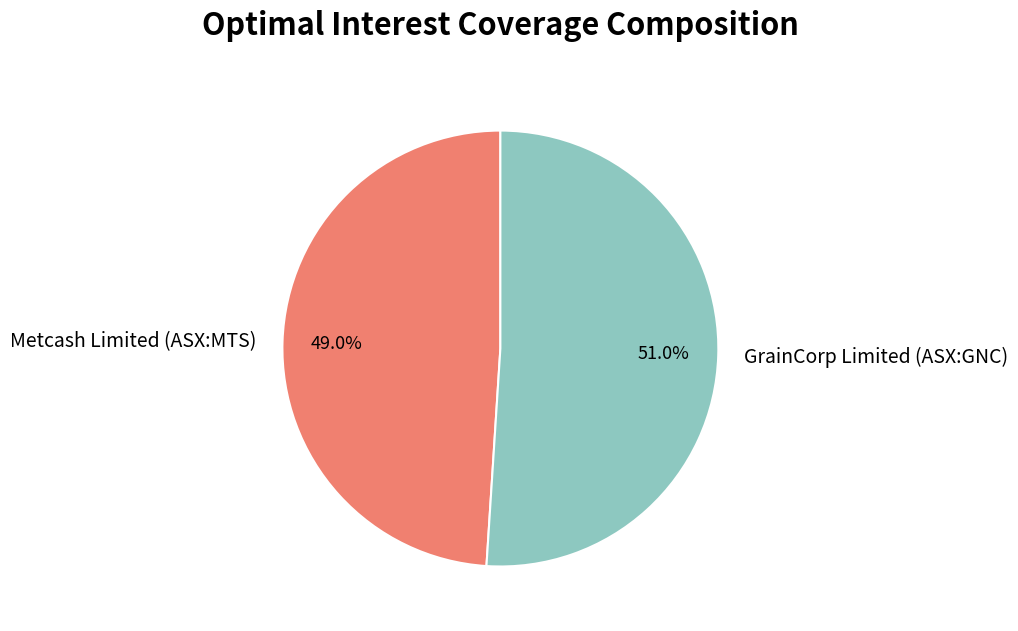

How many segments does this pie chart have?

2